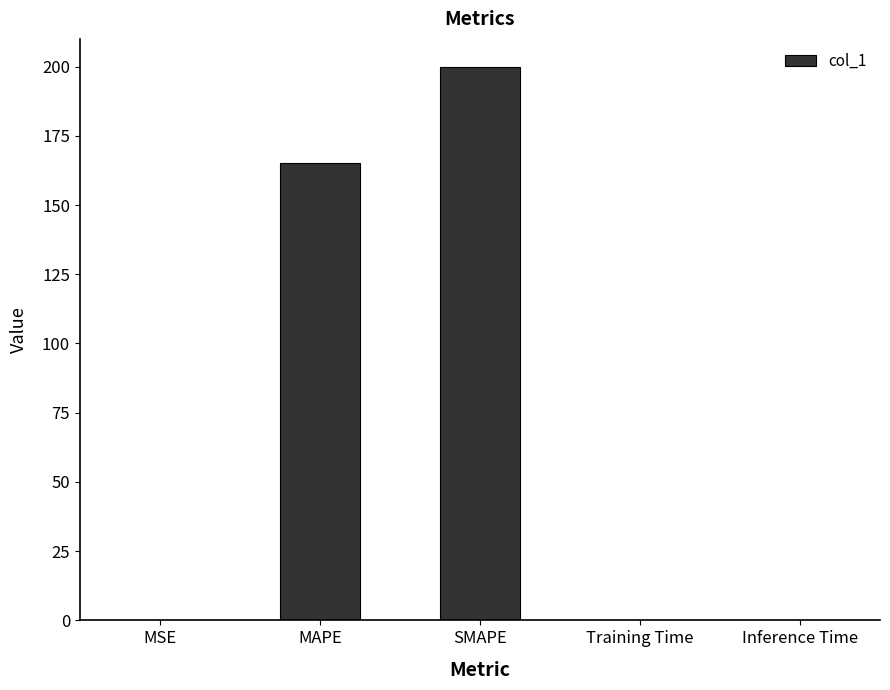

What is the change in value from MSE to MAPE?

+165.0